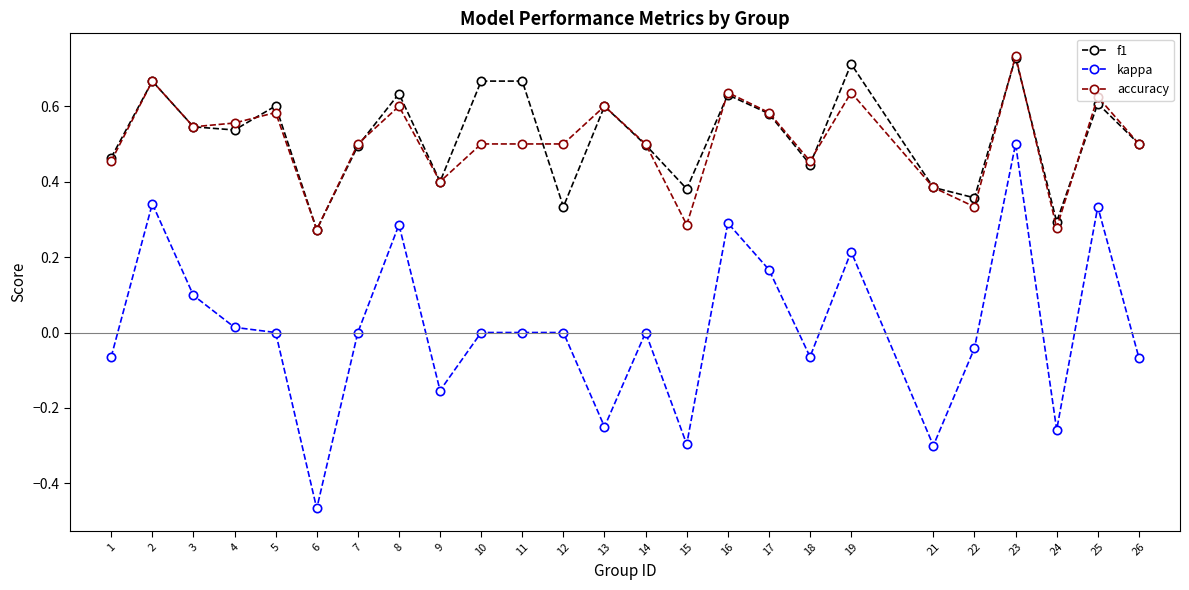

Between 18 and 23, which series saw the biggest shift?

kappa